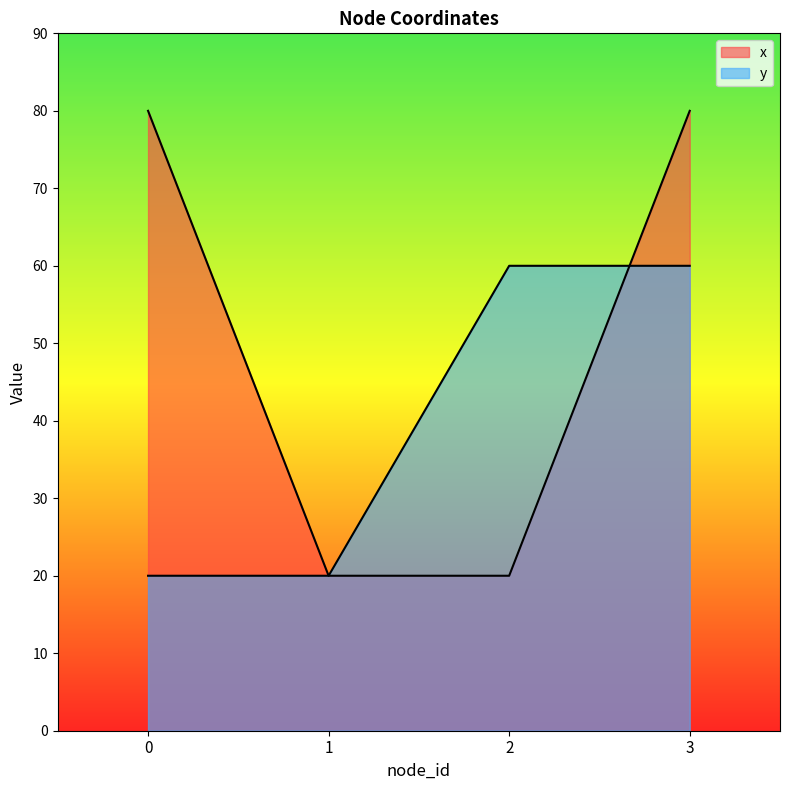

Reading left to right, transcribe all the data shown in this chart.

x: 80	20	20	80
y: 20	20	60	60